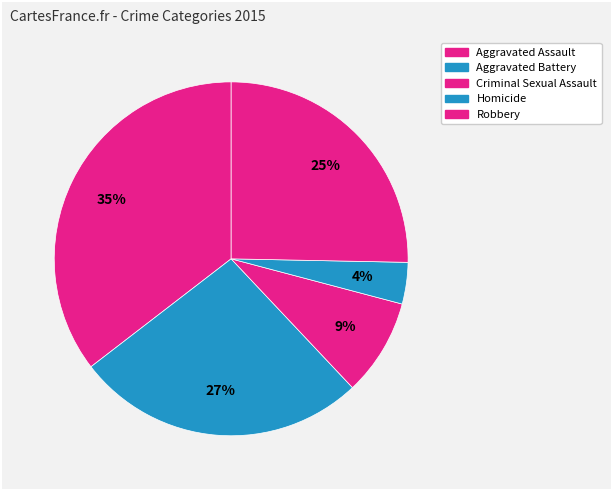

What is the ratio of the value at Aggravated Assault to the value at Aggravated Battery?

1.3